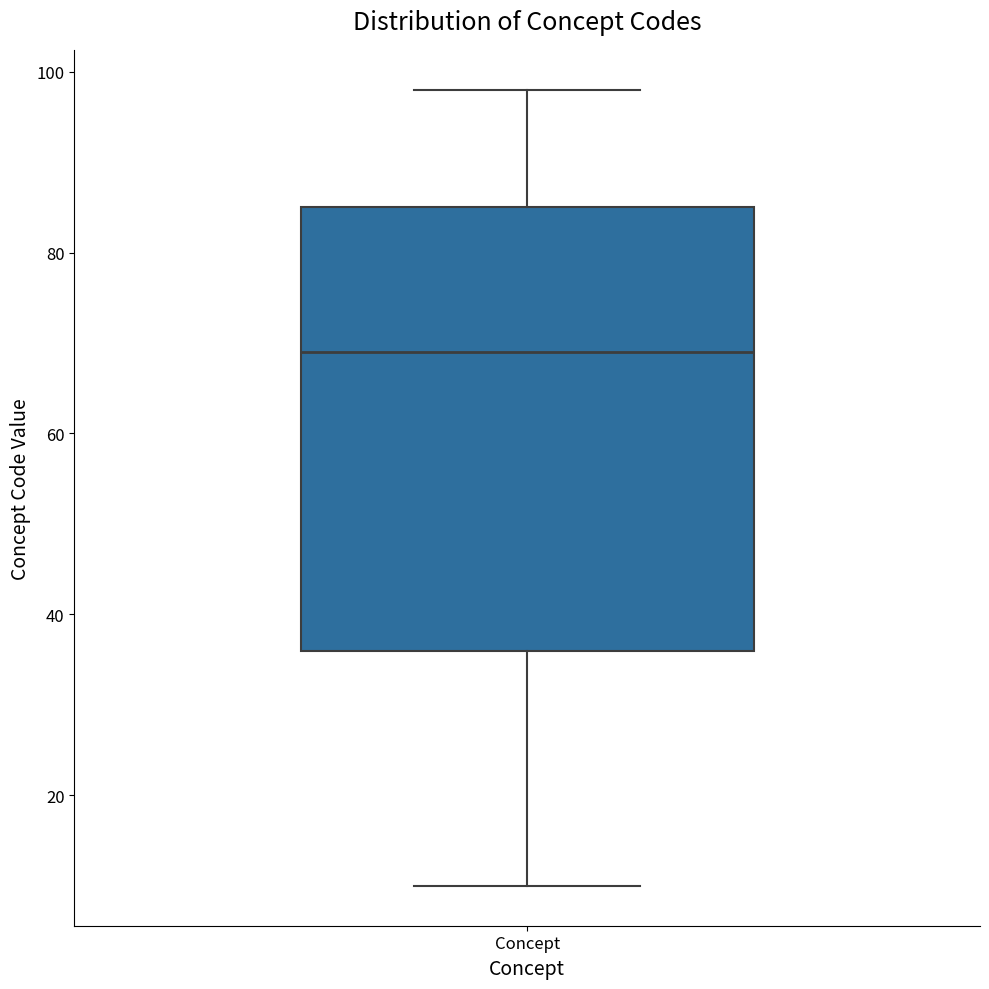

Read this box plot against the y-axis: the position of the median line, the range covered by the box, and the ends of both whiskers. The values are not printed on the chart, so give them approximately, as read against the axis.

median 70, box 36 to 86, whiskers 10 to 98